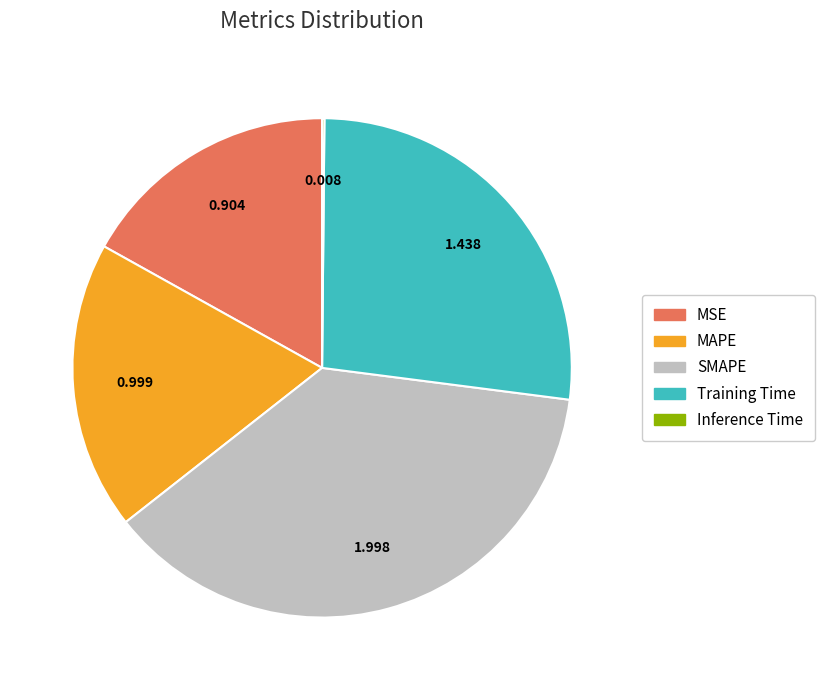

What is the largest slice in the pie chart?

SMAPE